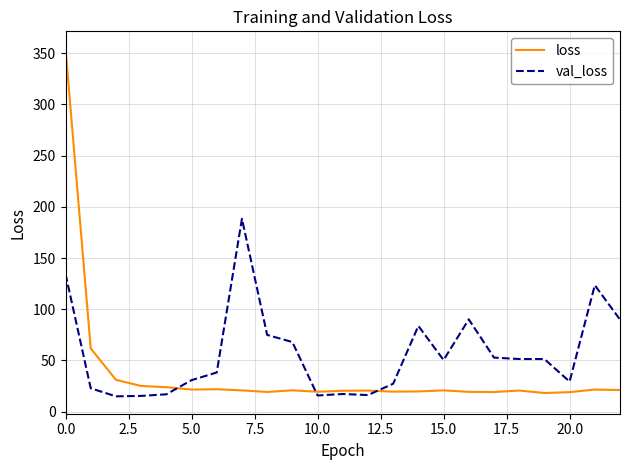

List the series in order of their peak value, highest first.

loss, val_loss